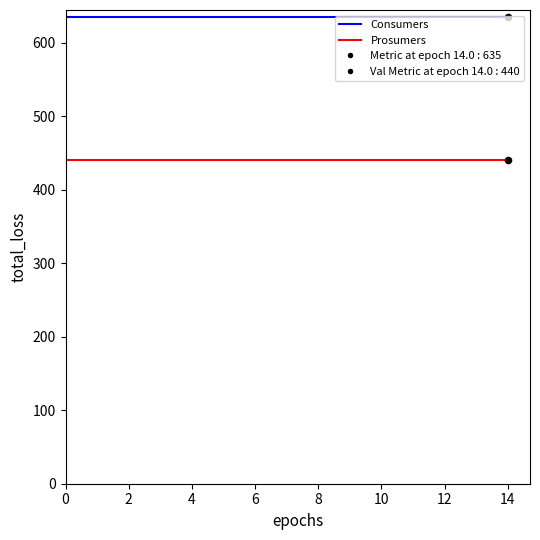

At how many categories does at least one series exceed 503?

15